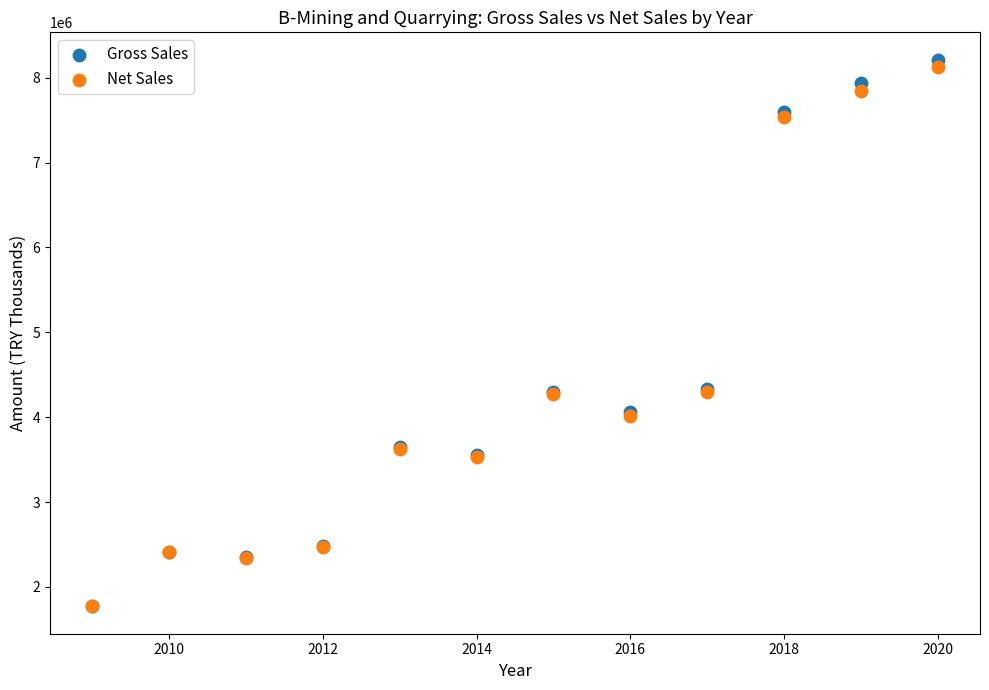

What are all the series names shown in the legend?

Gross Sales, Net Sales